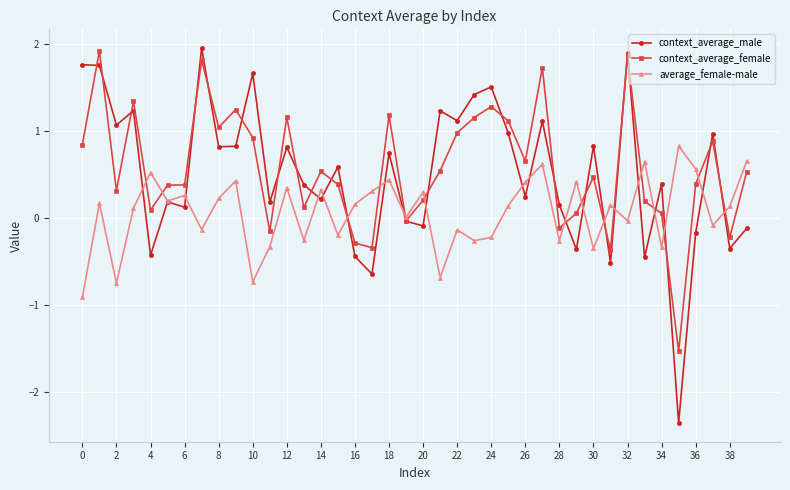

Which series has the largest range (max minus min)?

context_average_male